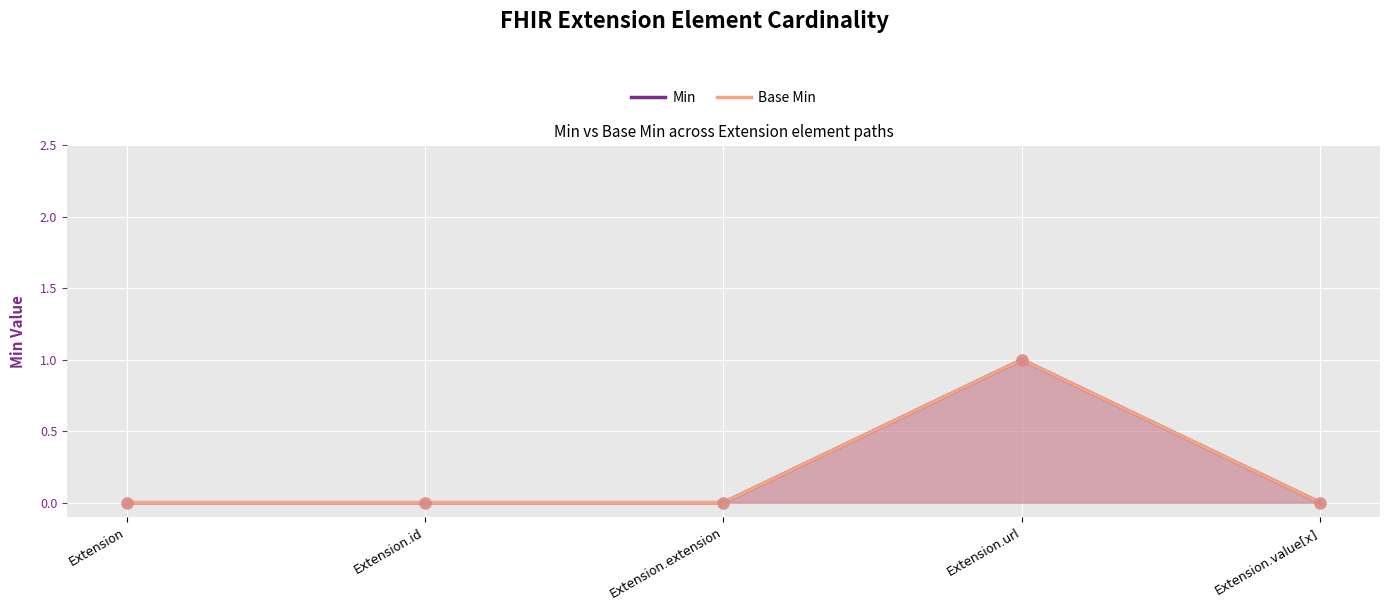

Which series reaches the maximum Y coordinate?

Min